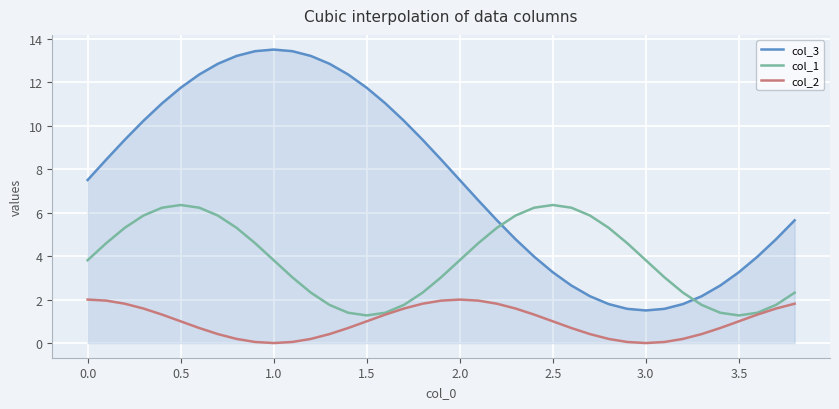

What are all the series names shown in the legend?

col_3, col_1, col_2